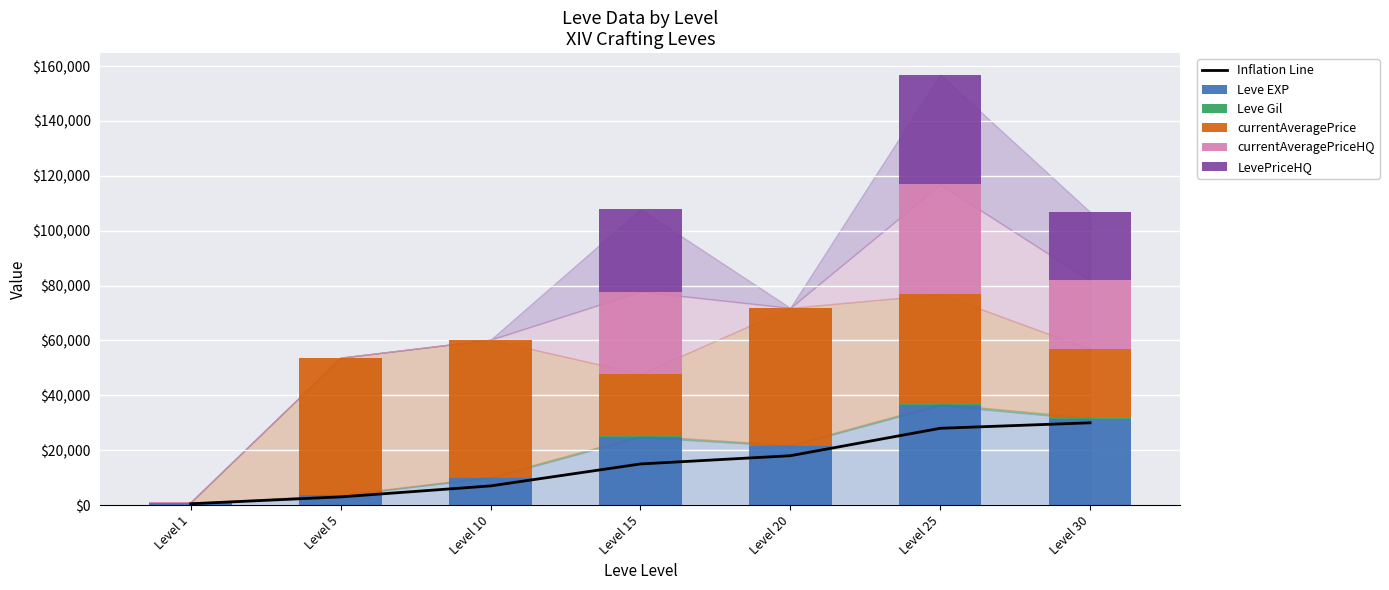

At which label is currentAveragePriceHQ closest to 20000?

Level 30